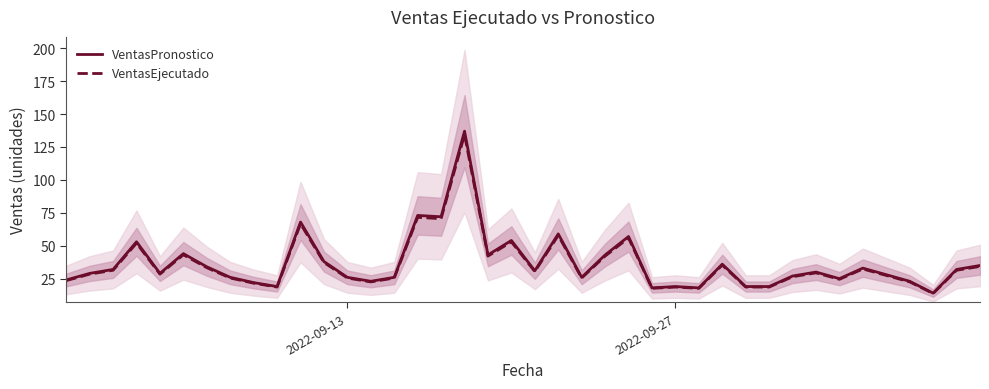

What is the difference between the maximum and minimum values in the VentasPronostico series?

123.0